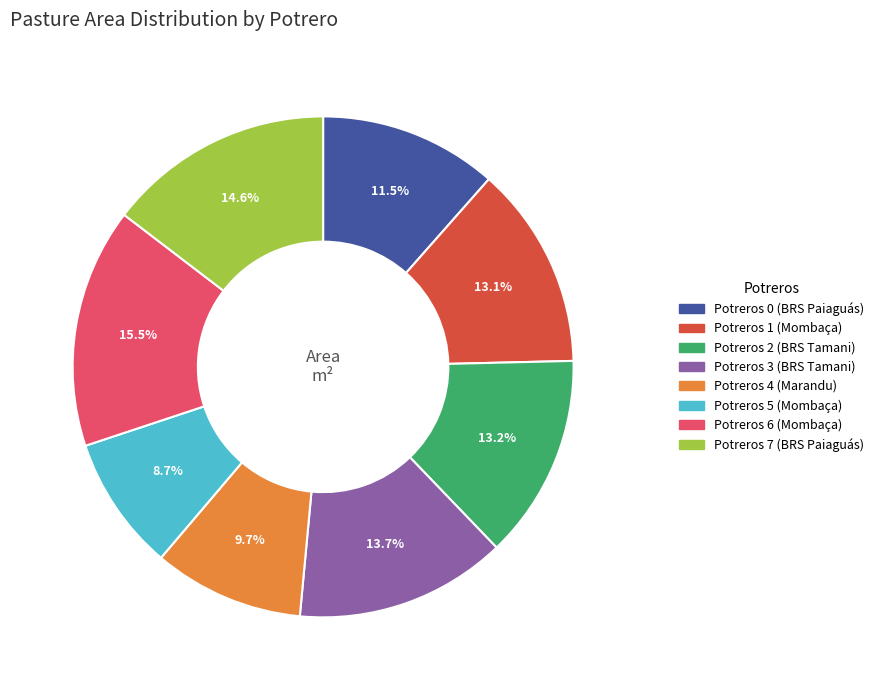

To the nearest percent, what is the combined percentage of Potreros 2 and Potreros 6?

29%